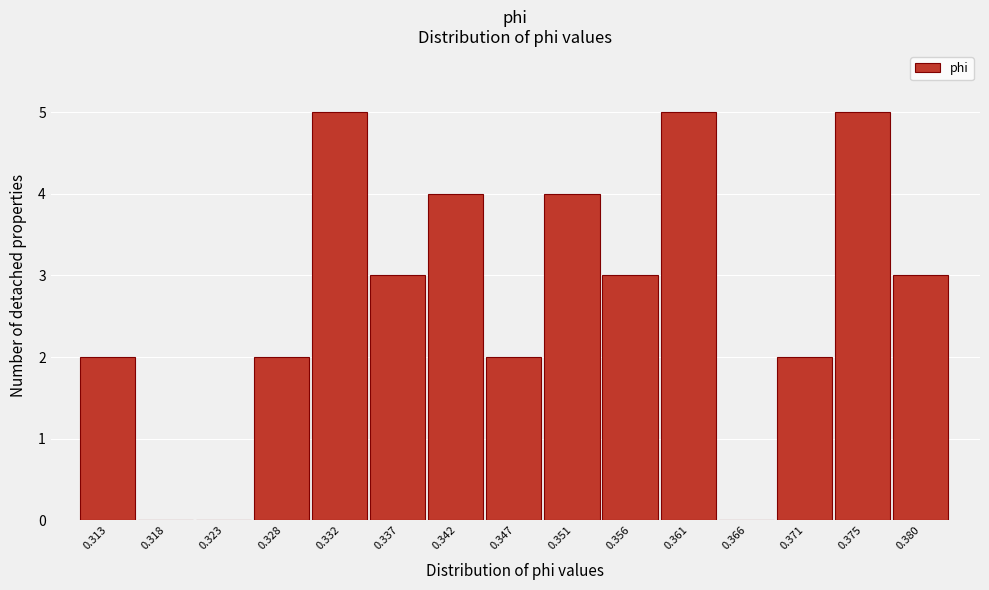

Reading right to left, what are all the values shown in this chart?

0.380=3	0.375=5	0.371=2	0.366=0	0.361=5	0.356=3	0.351=4	0.347=2	0.342=4	0.337=3	0.332=5	0.328=2	0.323=0	0.318=0	0.313=2